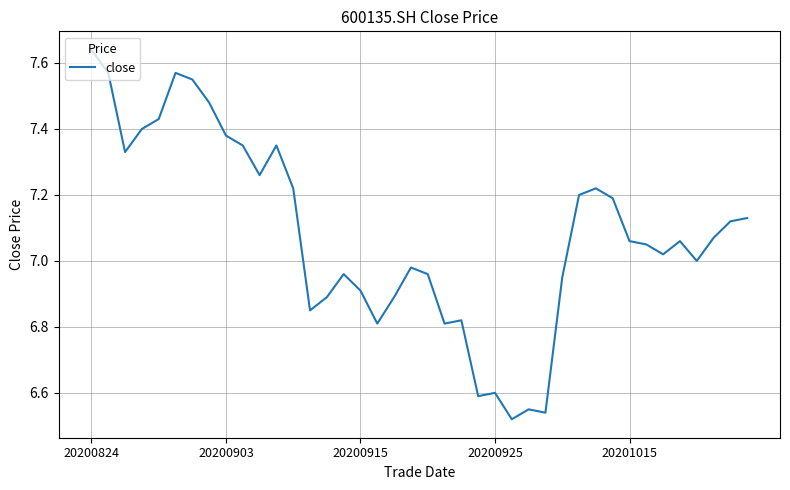

How many lines are shown in the chart?

1